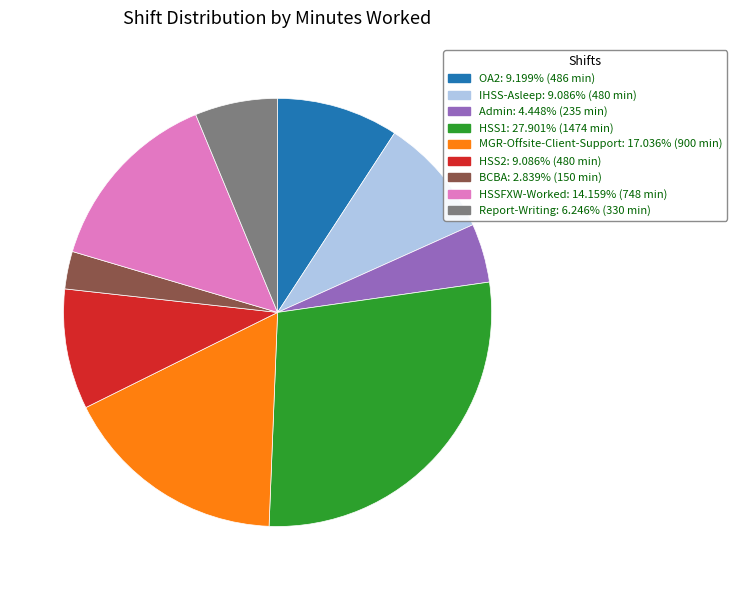

Does any single category account for the majority?

No